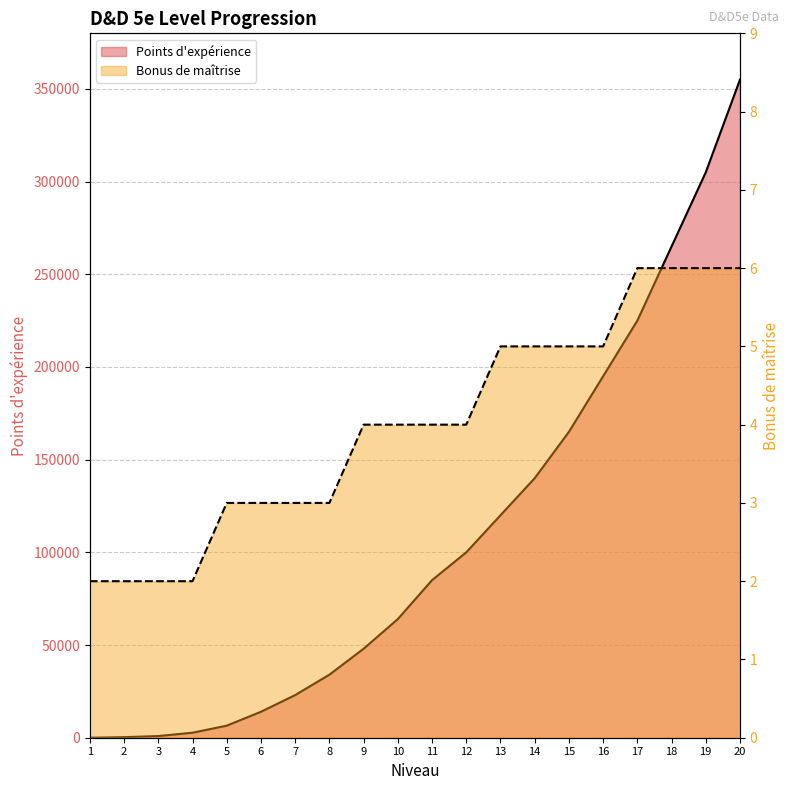

List the series in order of their peak value, highest first.

Points d'expérience, Bonus de maîtrise